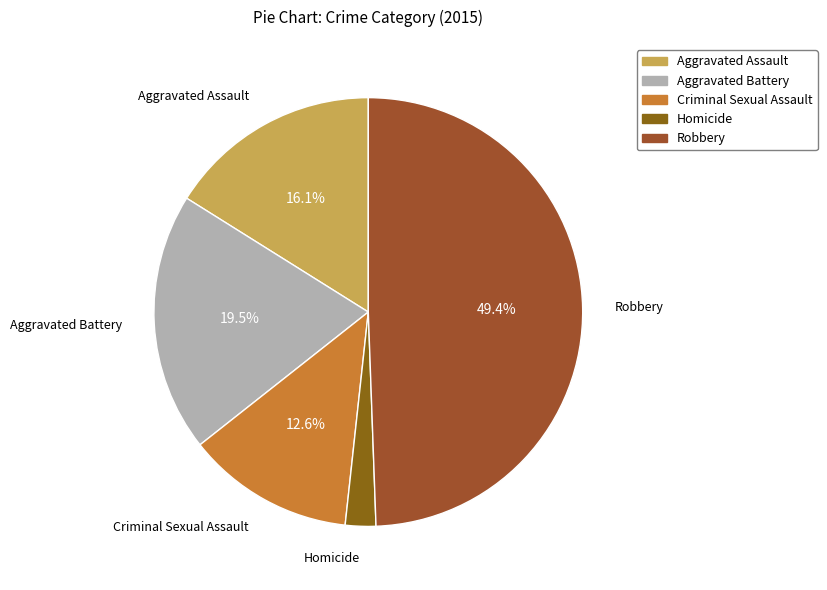

Between Robbery and Aggravated Battery, which is larger?

Robbery